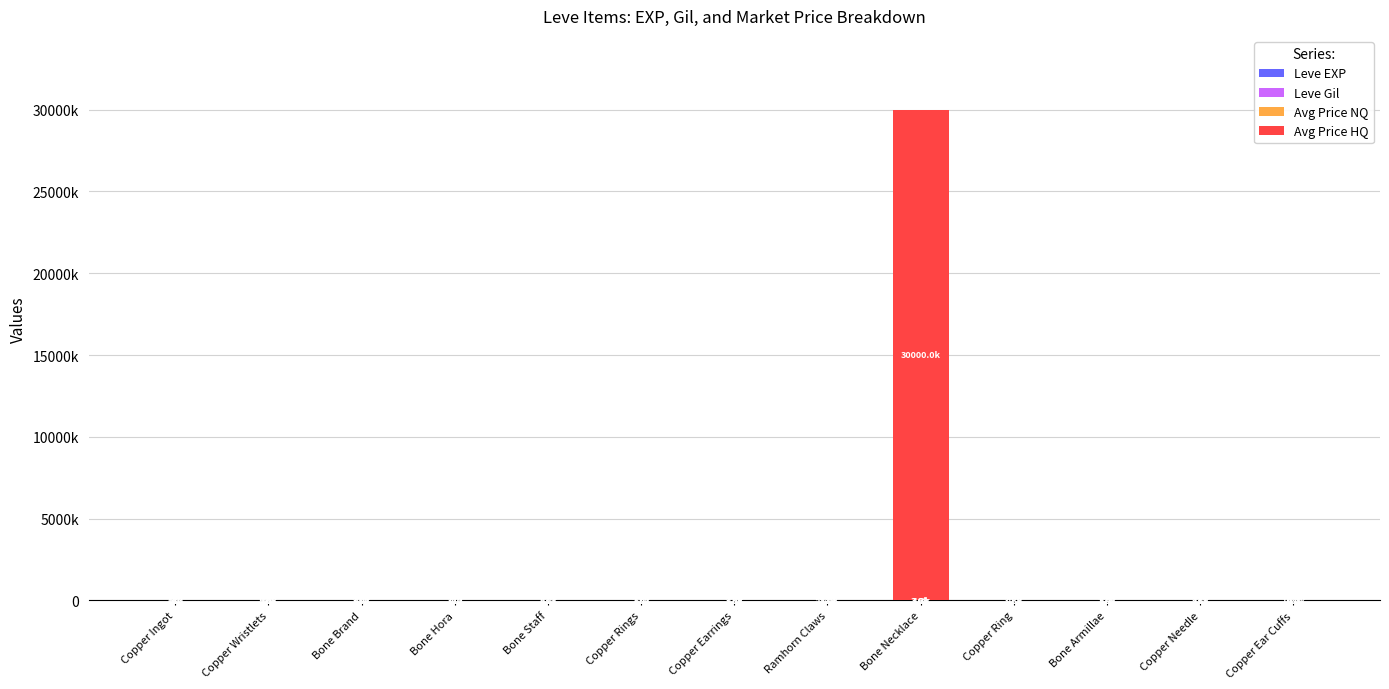

Are the bars horizontal?

No